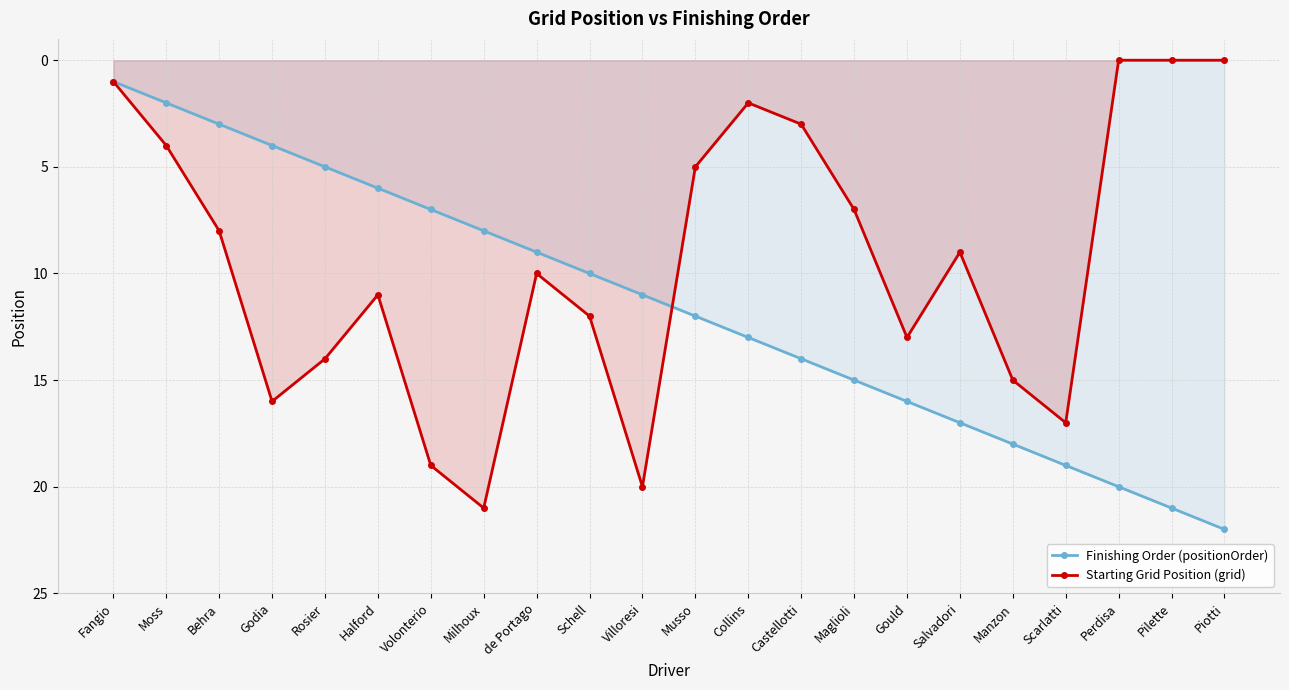

What is the maximum value shown in the chart?

22